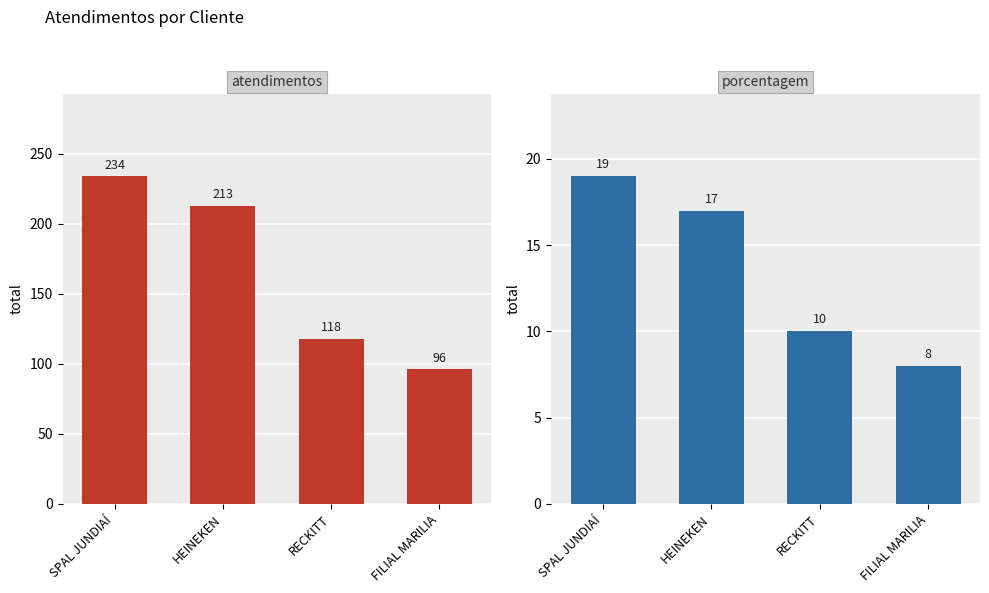

What is the highest value of the atendimentos series?

234